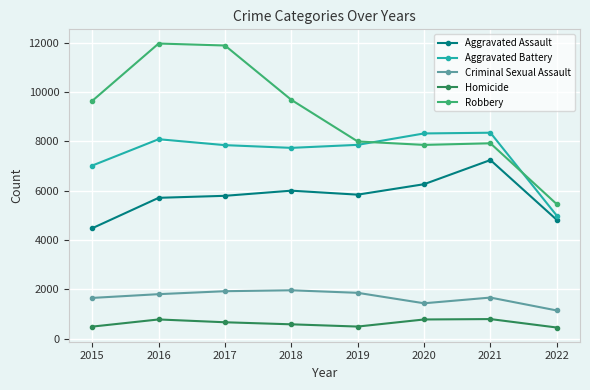

What is the value of the Aggravated Battery point at the 6th from the left?

8319